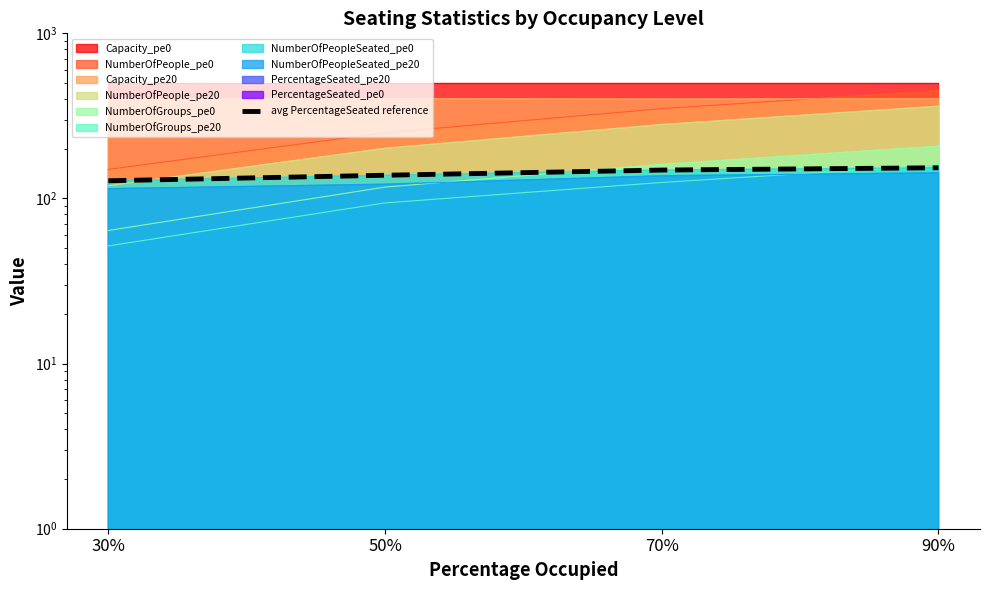

What is the value of the 1st point from the left?

128.0